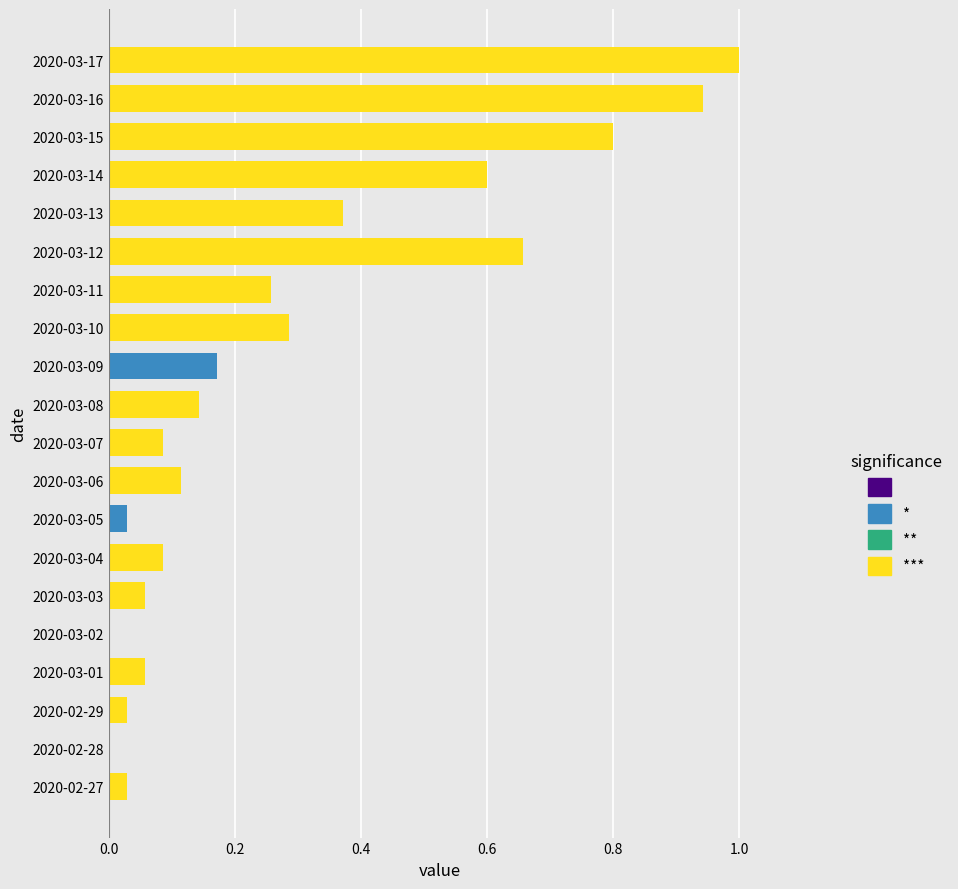

Which category has the highest value across all series?

2020-03-17